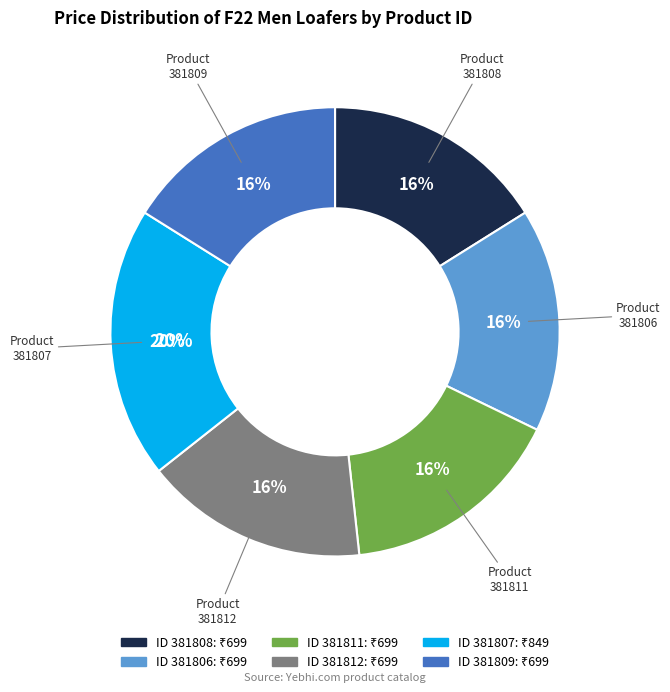

Count the number of slices in the pie.

6